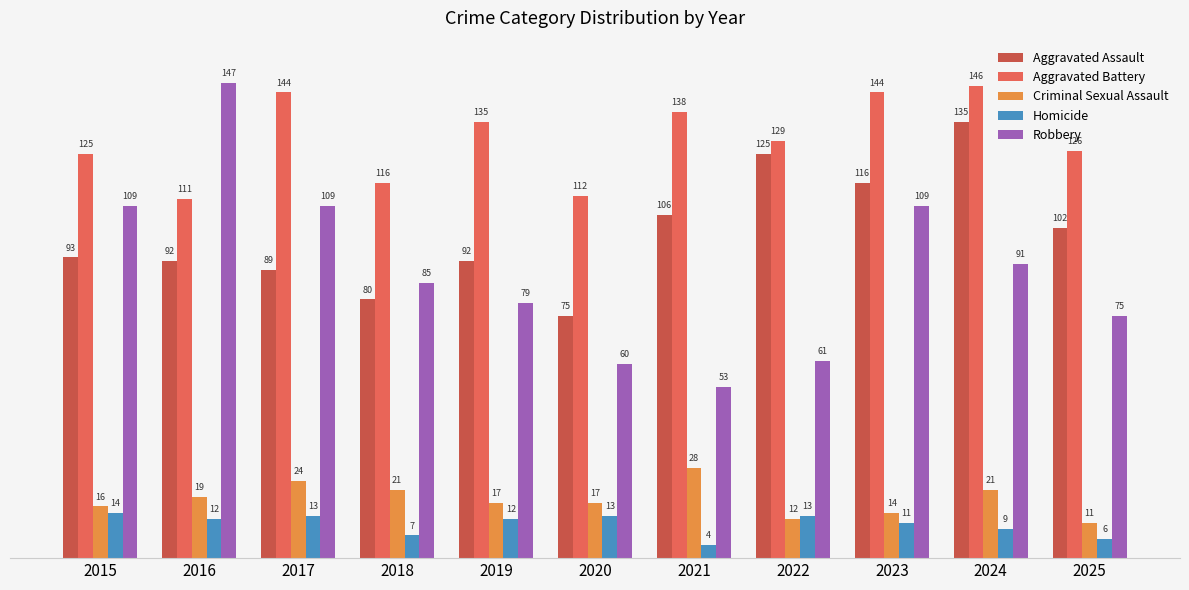

True or false: Criminal Sexual Assault has a value of 21 at 2024.

True